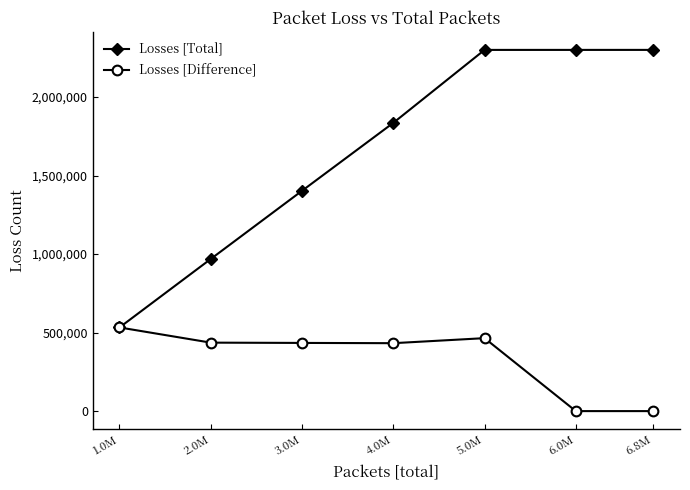

List the series in order of their peak value, highest first.

Losses [Total], Losses [Difference]